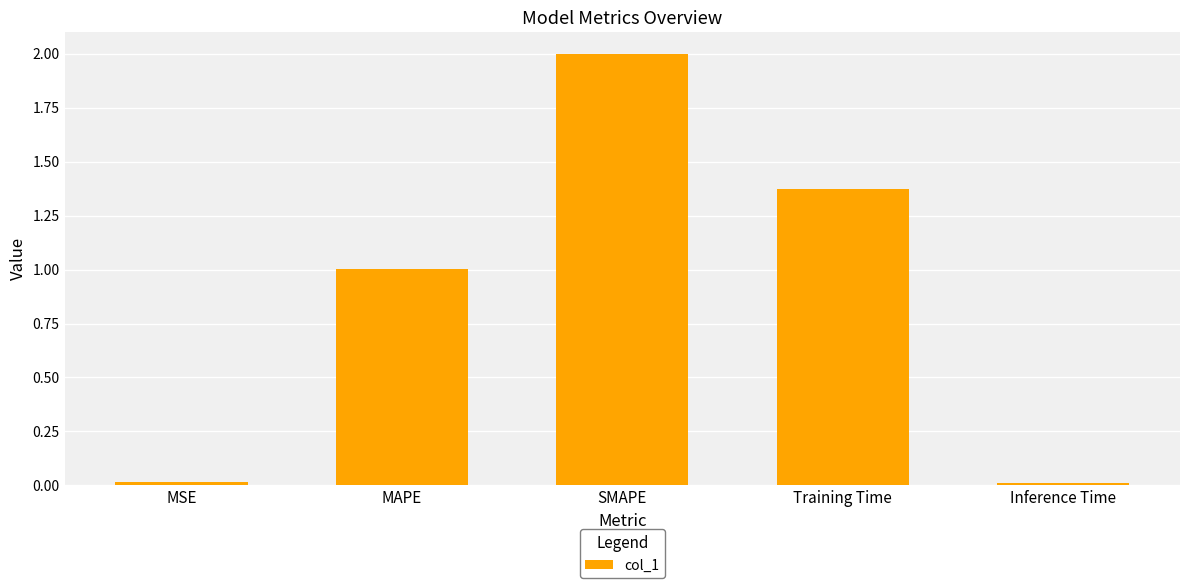

What is the value of the 2nd bar from the left?

1.0